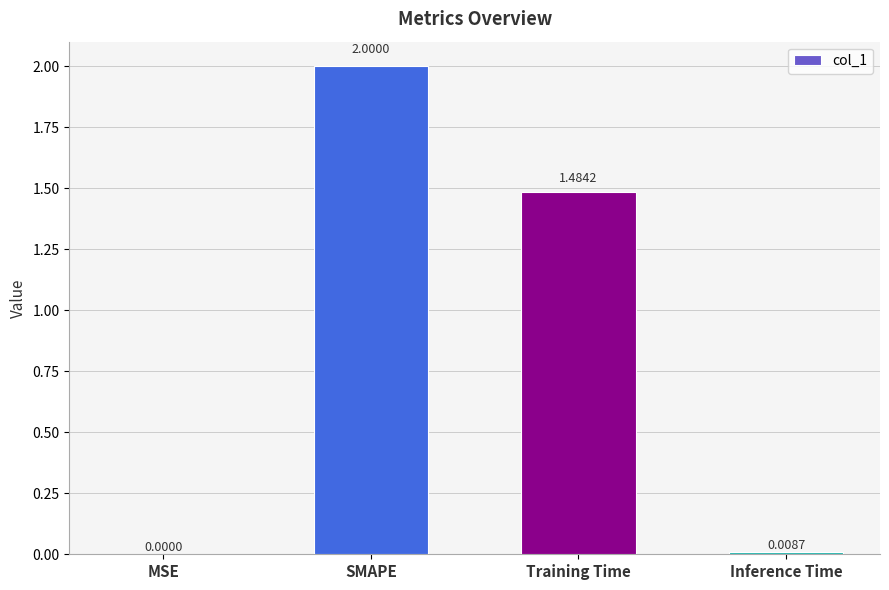

What is the difference between the values at Training Time and SMAPE?

0.5